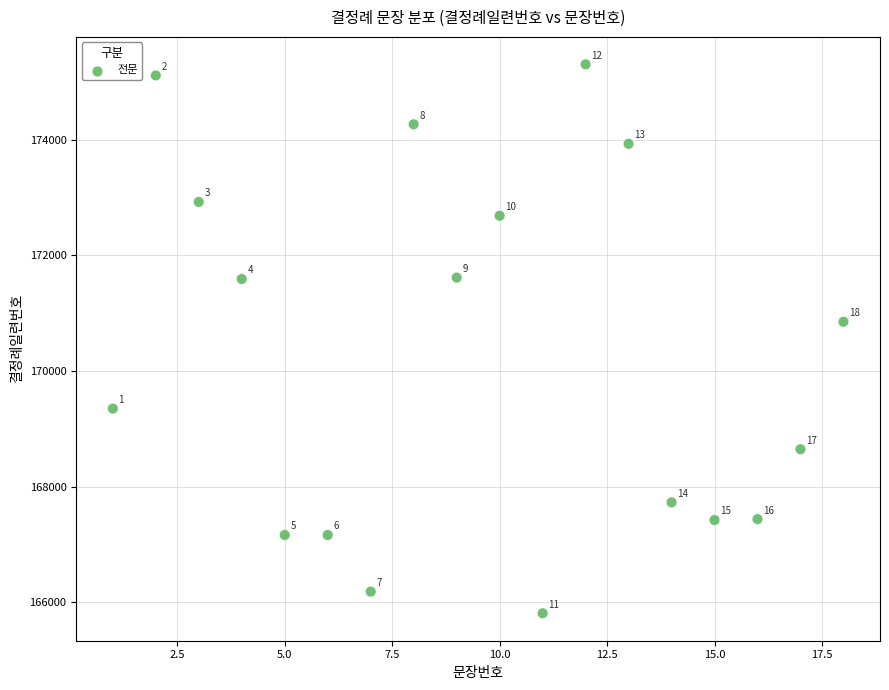

What Y value in the scatter plot is closest to 170555?

170850.6